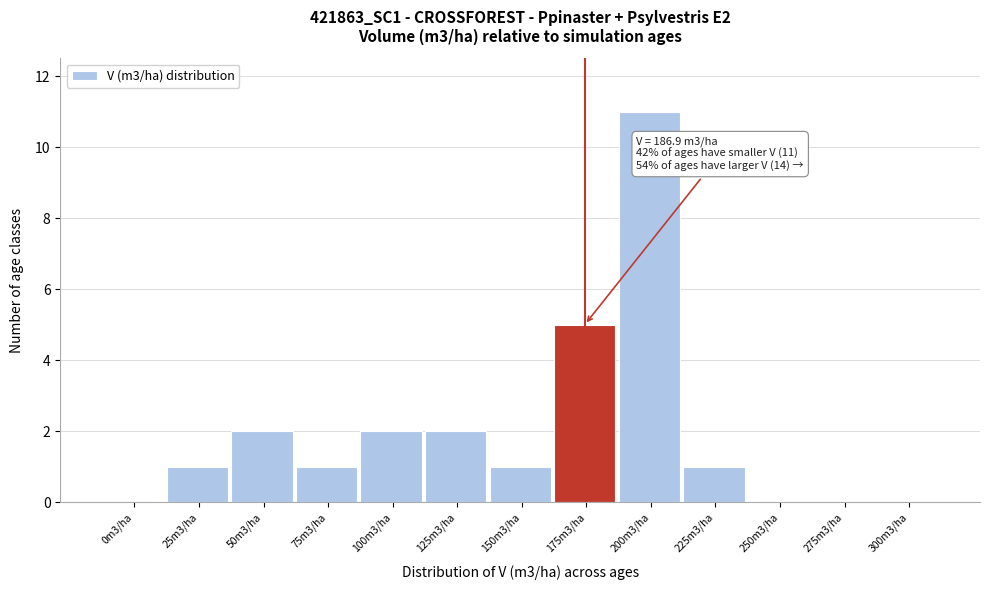

Reading left to right, list all the values displayed in this chart.

0m3/ha=0	25m3/ha=1	50m3/ha=2	75m3/ha=1	100m3/ha=2	125m3/ha=2	150m3/ha=1	175m3/ha=5	200m3/ha=11	225m3/ha=1	250m3/ha=0	275m3/ha=0	300m3/ha=0